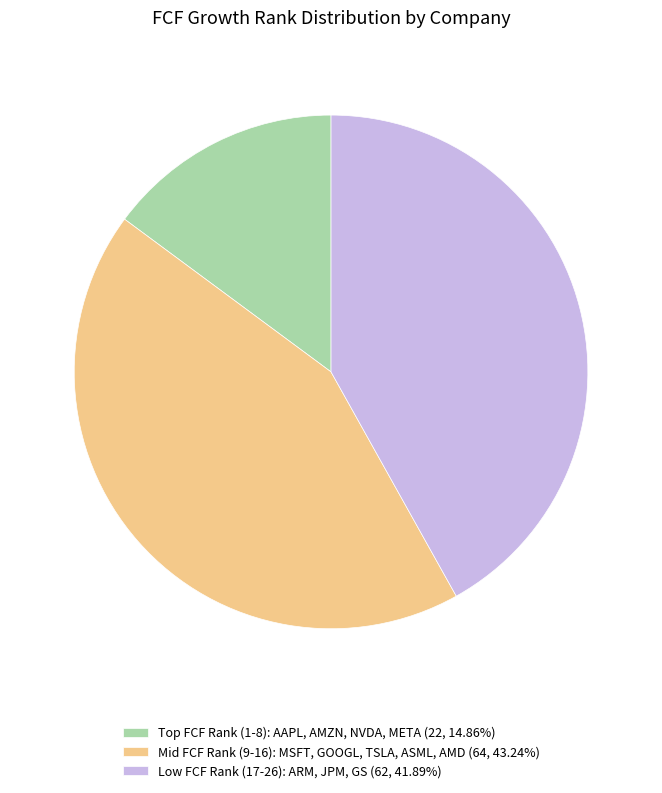

Approximately how many times larger is the value at Mid FCF Rank (9-16): MSFT, GOOGL, TSLA, ASML, AMD (64, 43.24%) compared to Low FCF Rank (17-26): ARM, JPM, GS (62, 41.89%)?

1.0